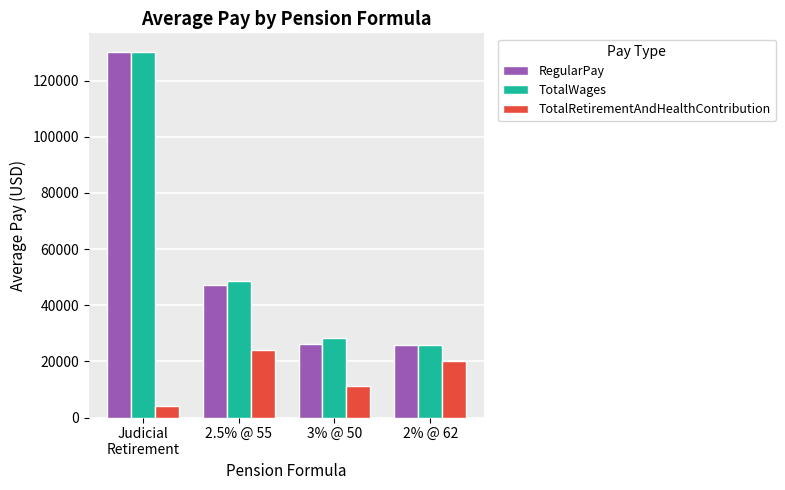

True or false: RegularPay has a value of 130312.0 at Judicial
Retirement.

True